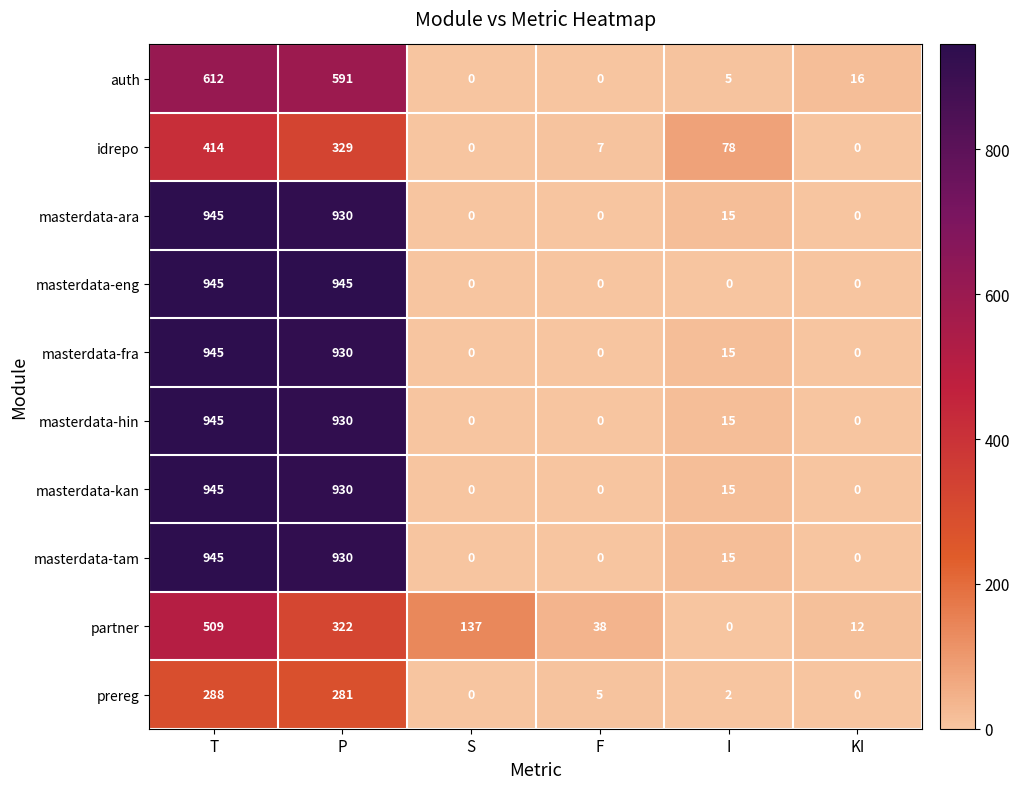

Where is idrepo nearest to the value 207?

P